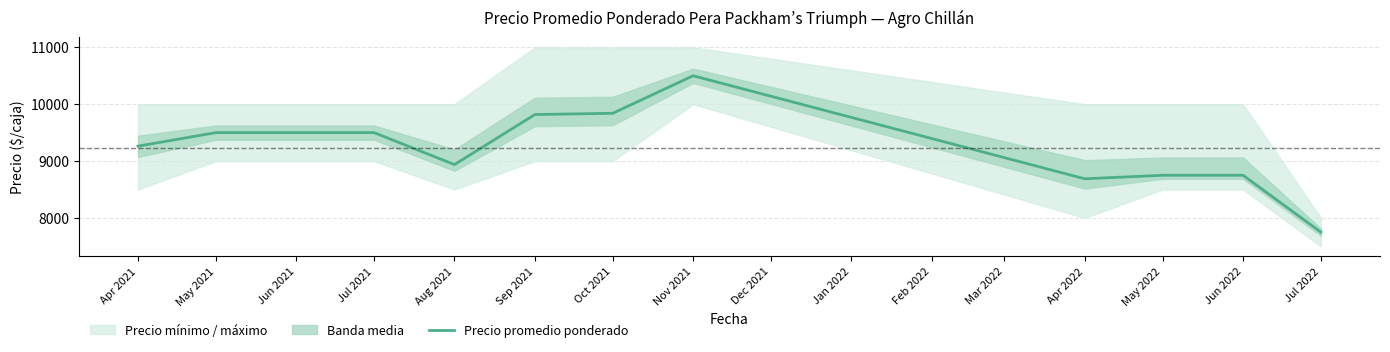

Is it true that Precio promedio ponderado equals 8750 at May 2022?

True